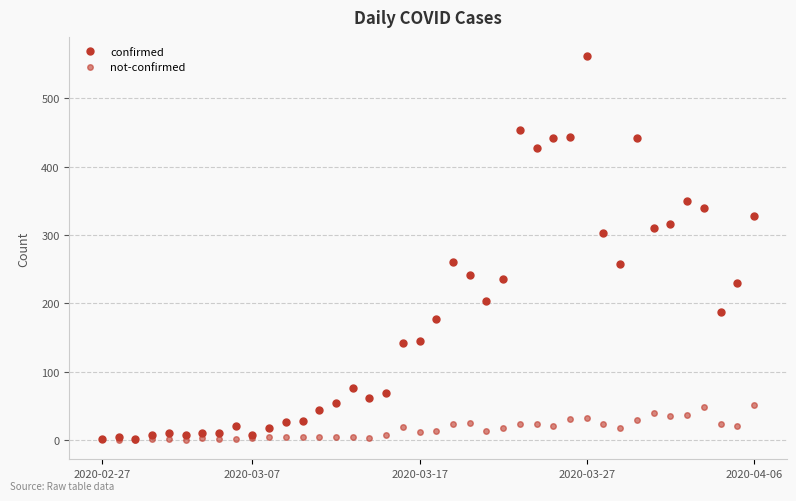

How many data points in confirmed are less than 177?

20